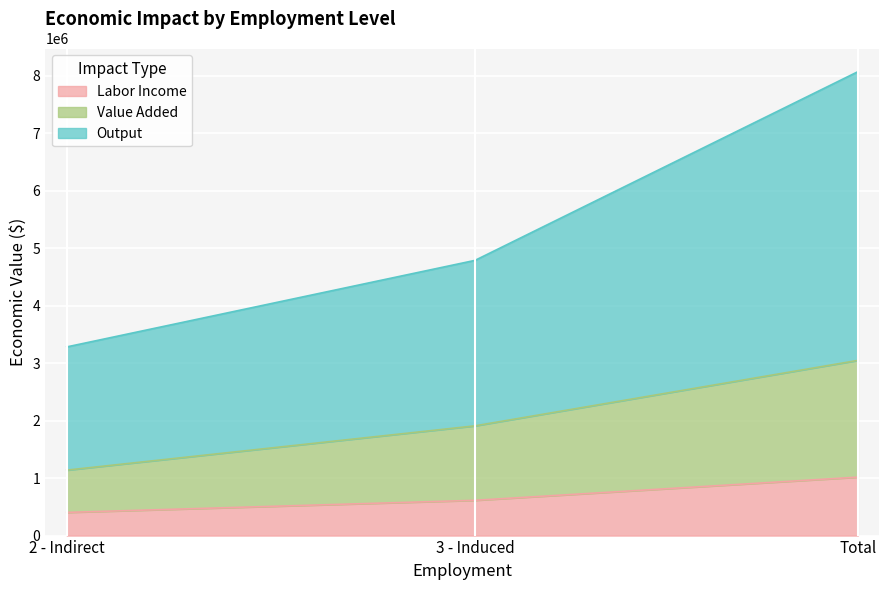

The Labor Income series shows 1016994.8 at Total. True or false?

True